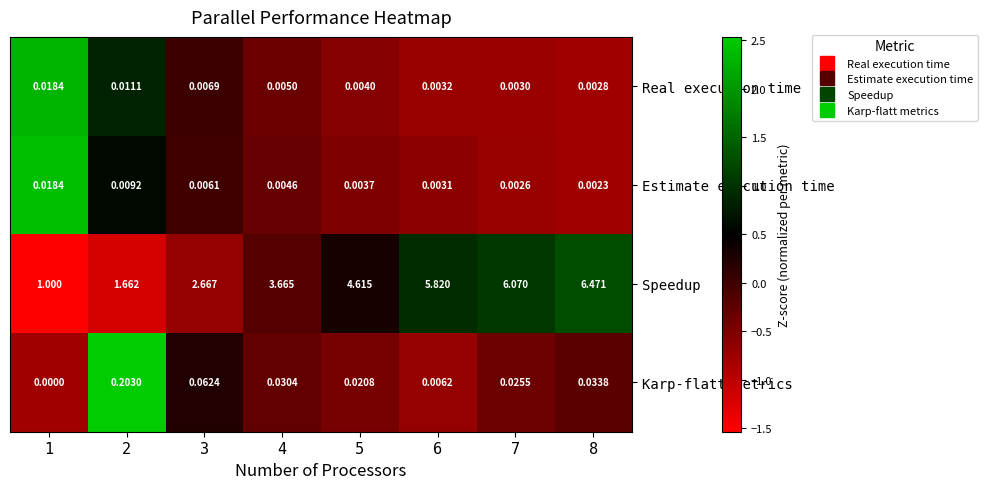

Rank the series at 3 from lowest to highest value.

Estimate execution time, Real execution time, Karp-flatt metrics, Speedup